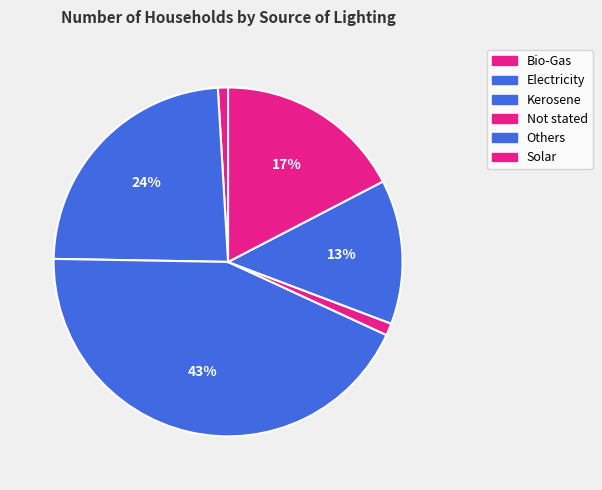

Which category has the smallest portion of the pie?

Bio-Gas